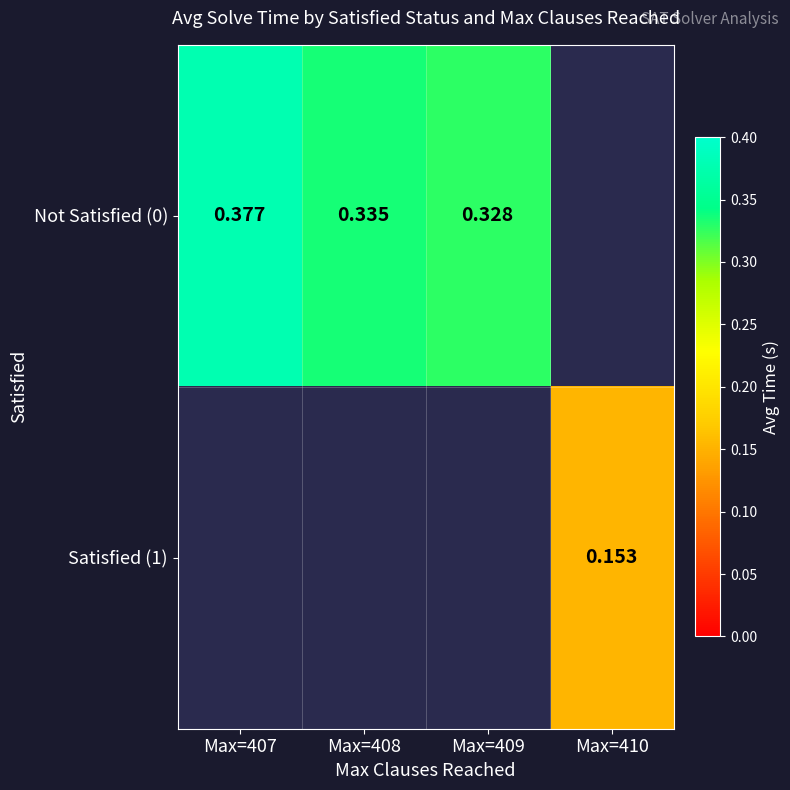

What is the maximum value shown in the chart?

0.4